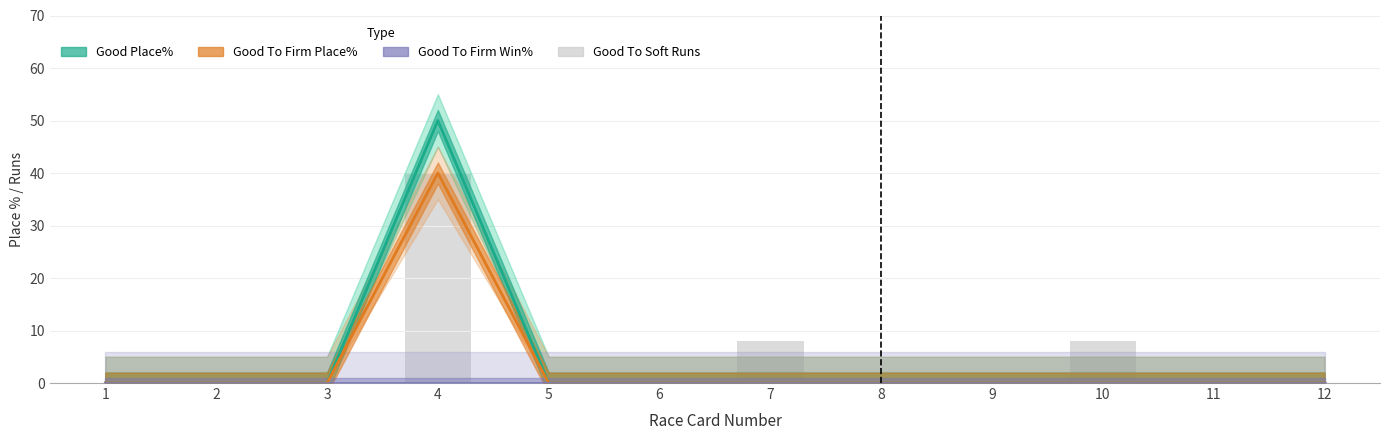

True or false: the data shows 0 at 6.

True